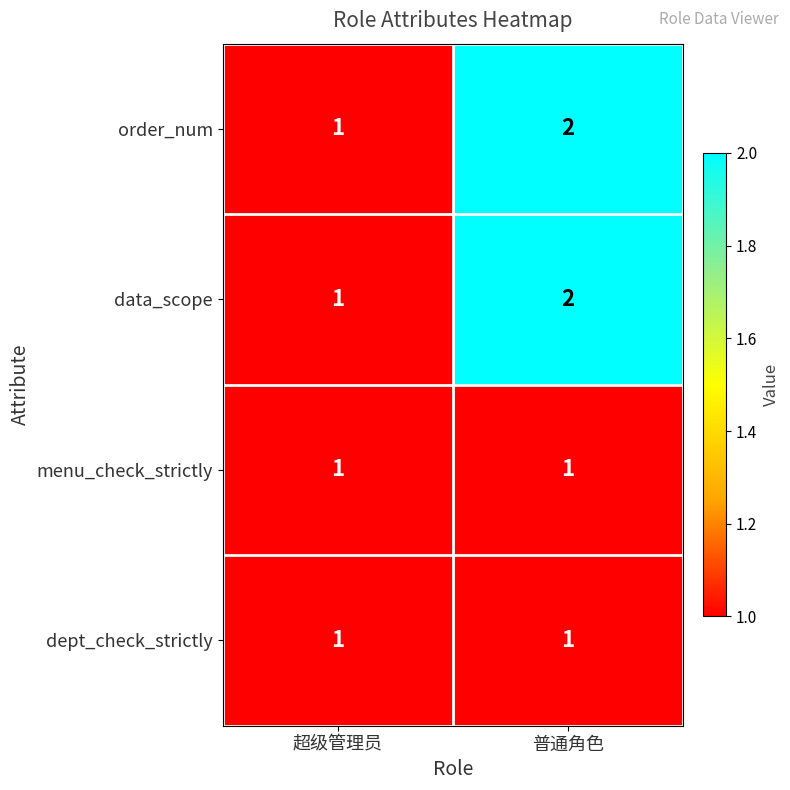

What is the sum of the data_scope values at 超级管理员 and 普通角色?

3